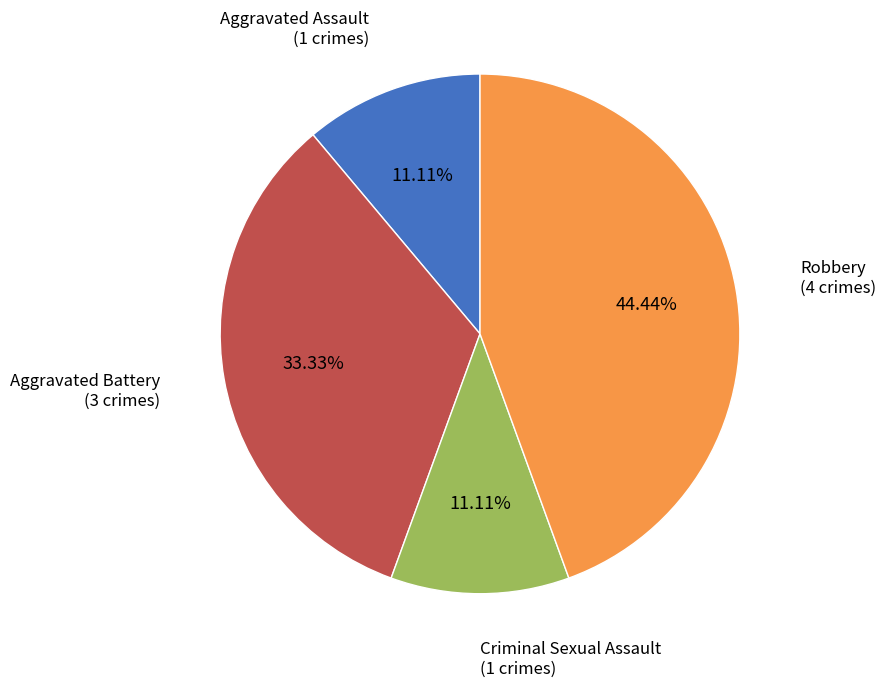

Is there a majority slice in this chart?

No